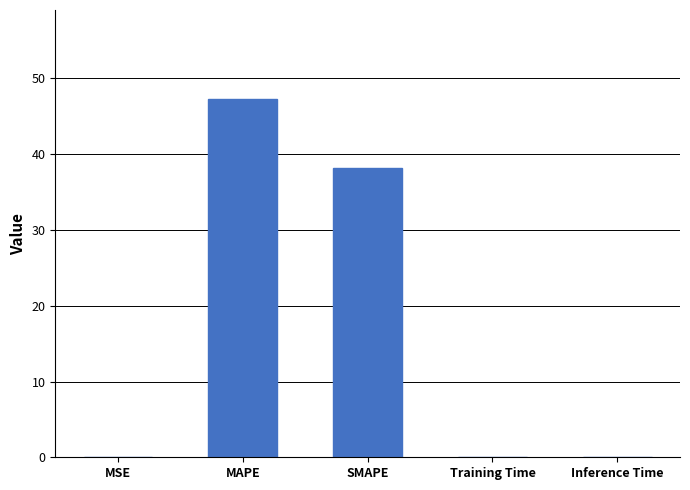

Is it true that the value at MSE is 0.0?

True